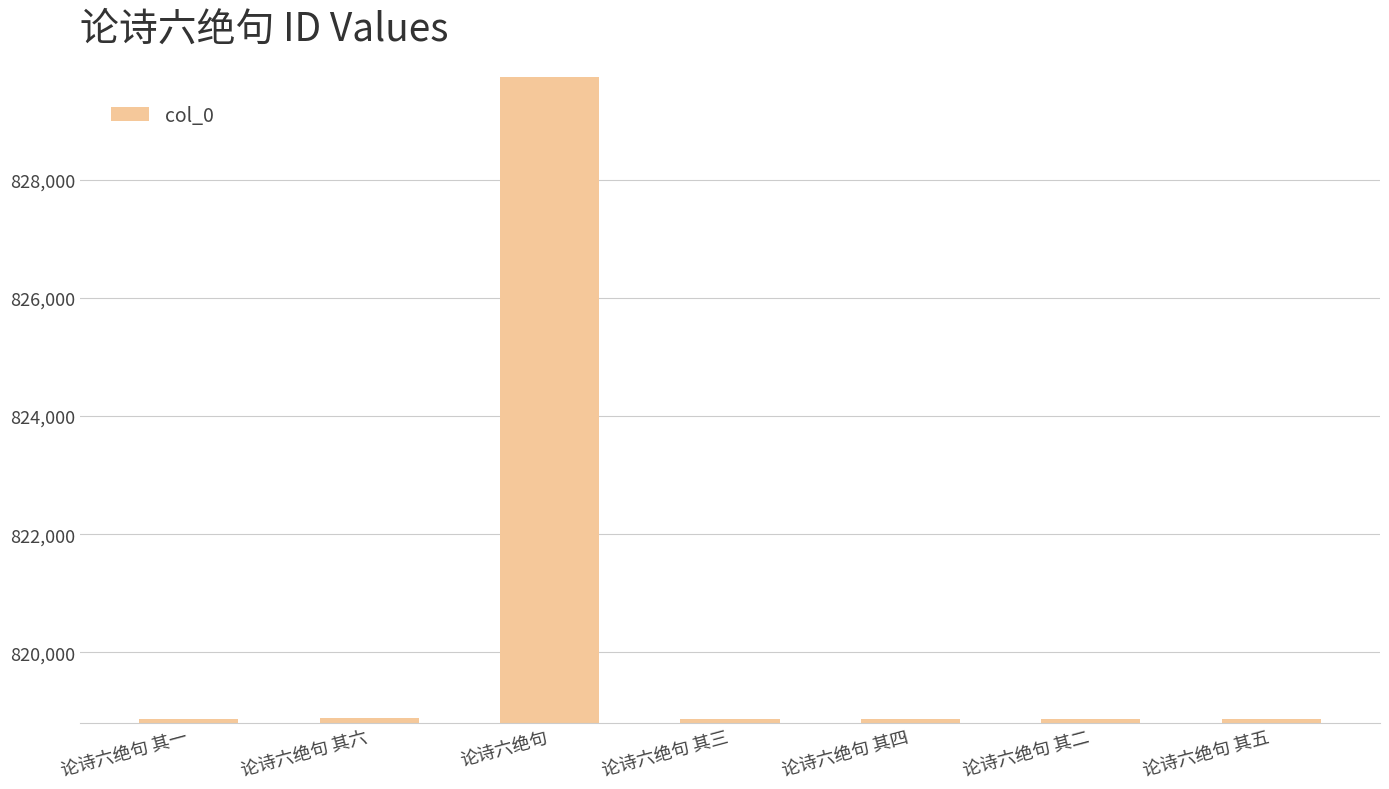

At which category does the chart reach its peak across all series?

论诗六绝句